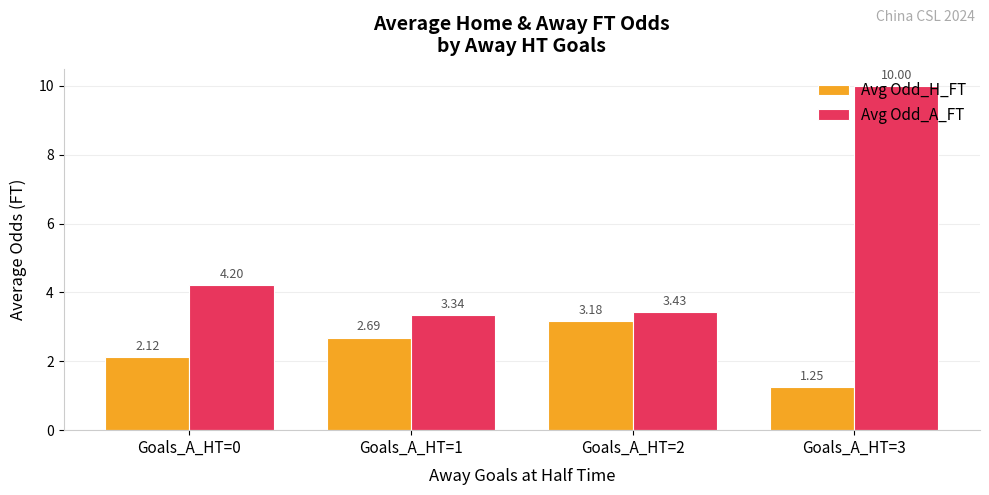

Rank the categories by Avg Odd_H_FT value from lowest to highest.

Goals_A_HT=3, Goals_A_HT=0, Goals_A_HT=1, Goals_A_HT=2